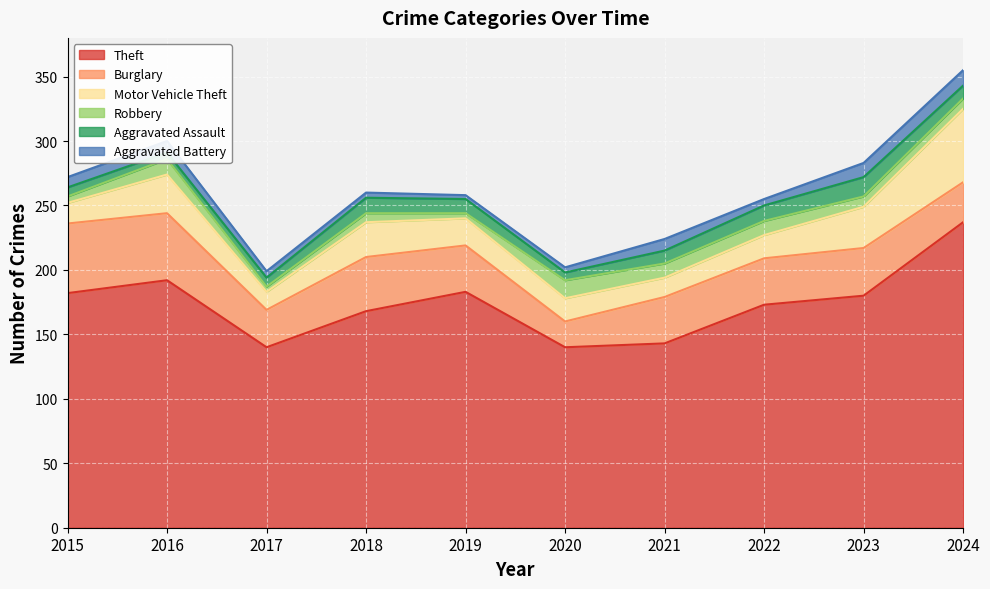

Read the Robbery value at 2023, to the nearest 5.

10